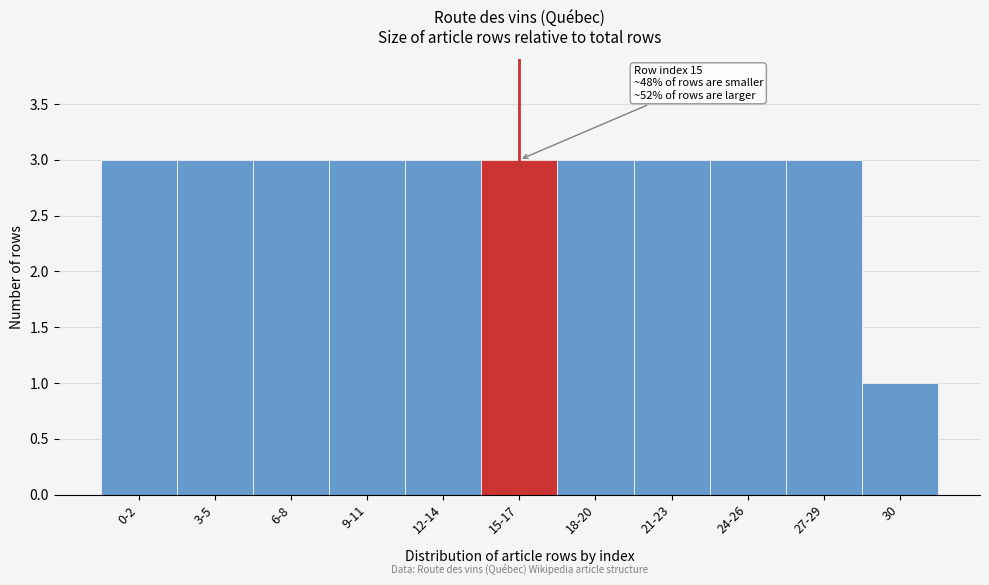

Reading left to right, list all the values displayed in this chart.

0-2=3	3-5=3	6-8=3	9-11=3	12-14=3	15-17=3	18-20=3	21-23=3	24-26=3	27-29=3	30=1